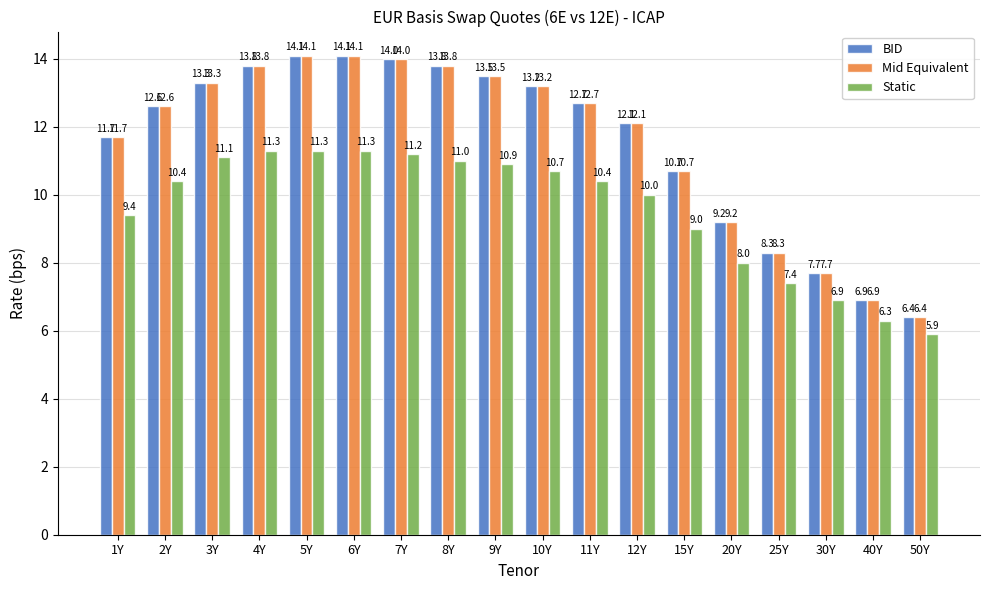

How many data points in Static are less than 10?

7